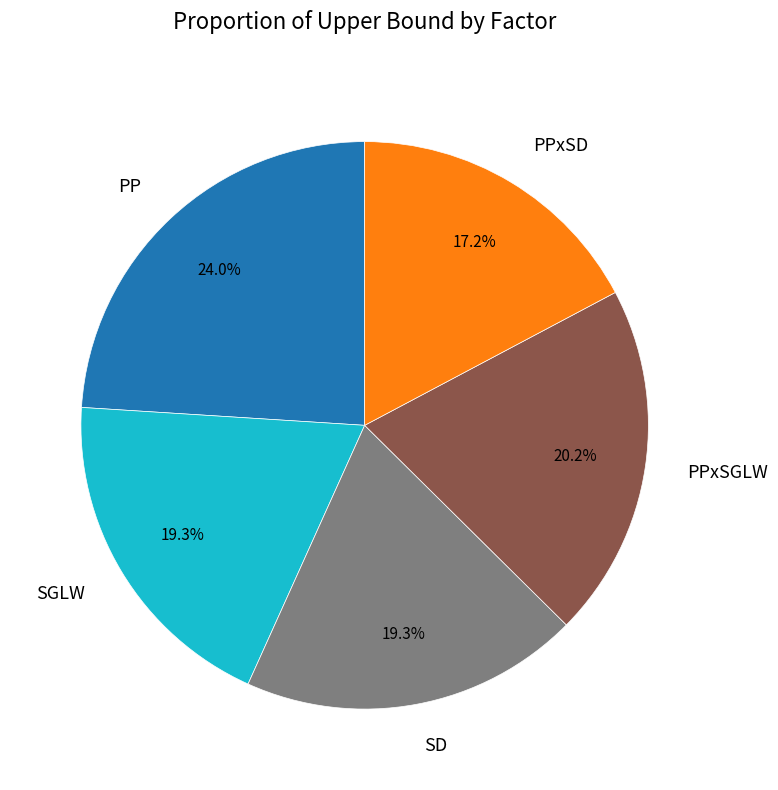

How many segments does this pie chart have?

5